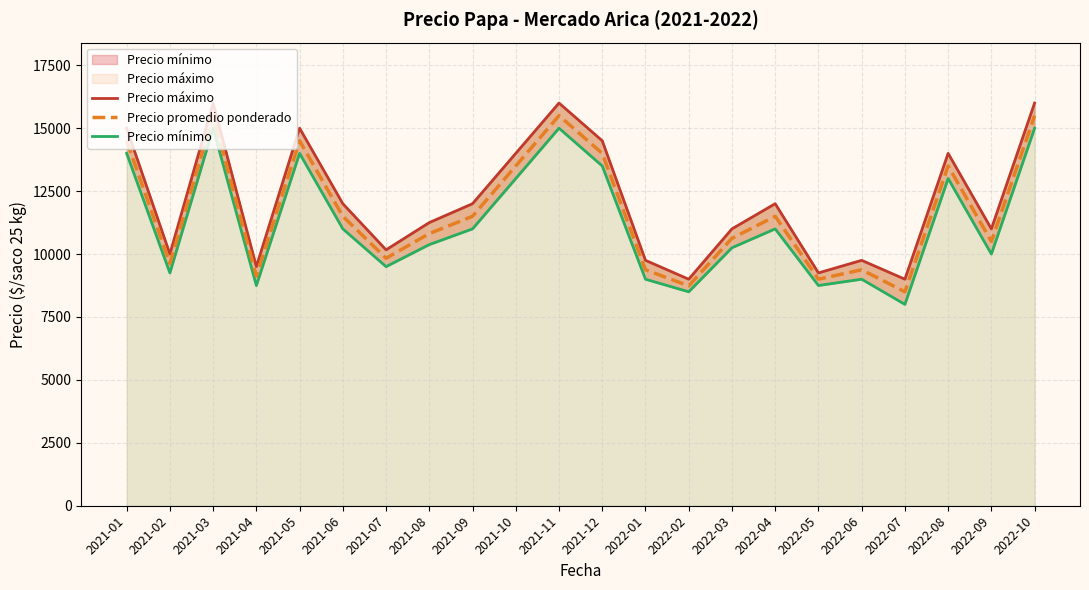

What is the sum of all Precio promedio ponderado values?

256506.8